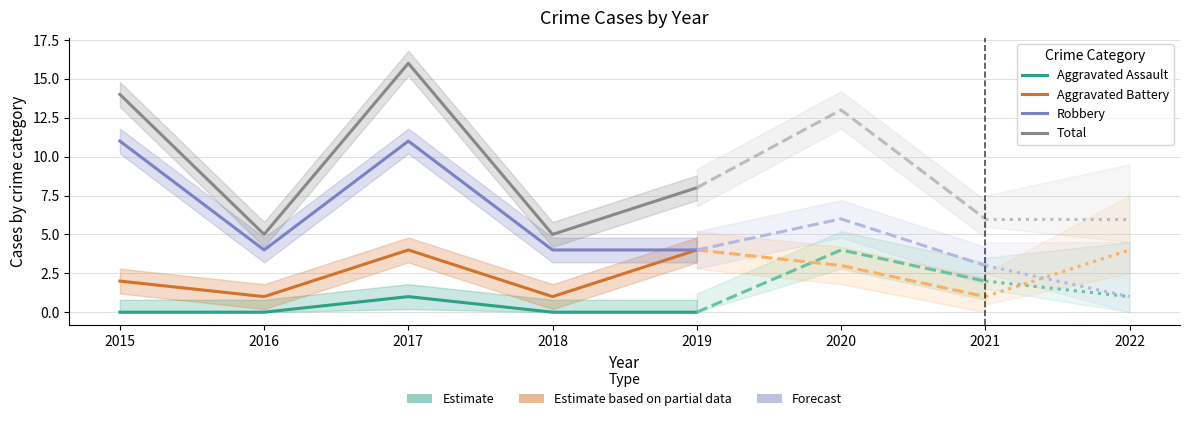

How many lines are shown in the chart?

4